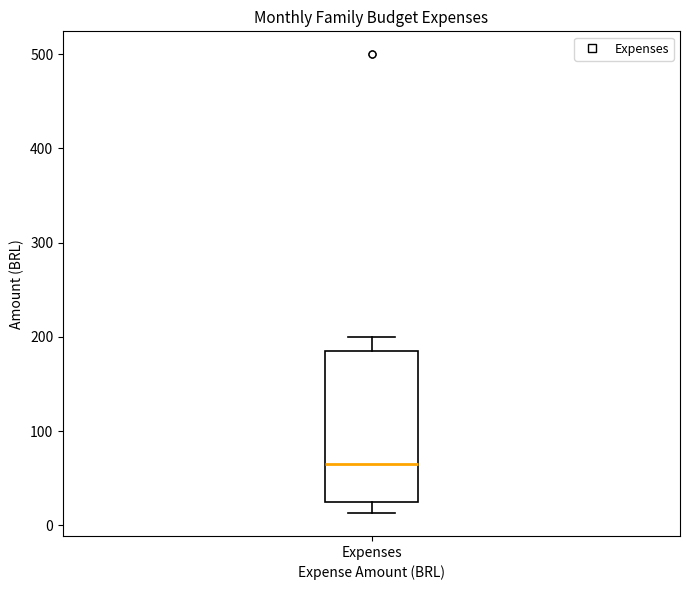

Read this box plot against the y-axis: the position of the median line, the range covered by the box, and the ends of both whiskers. The values are not printed on the chart, so give them approximately, as read against the axis.

median 70, box 20 to 190, whiskers 10 to 200